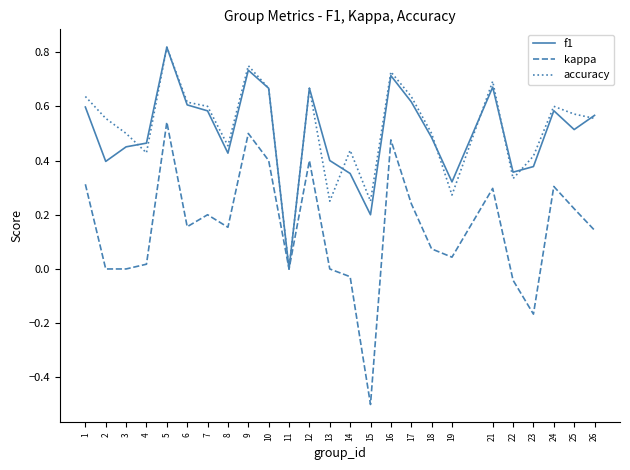

The value of kappa at 3 is 0.0. True or false?

True